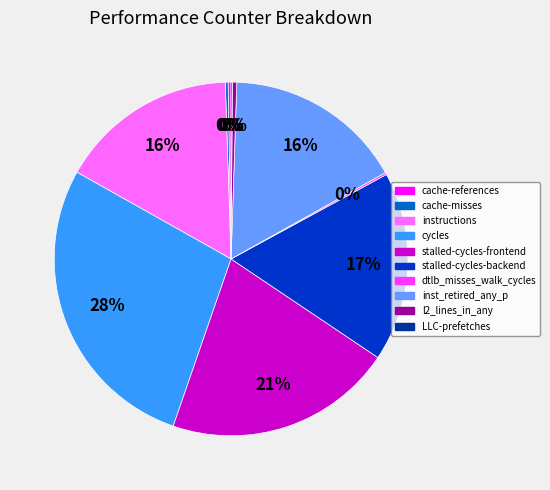

Which has a higher value, l2_lines_in_any or stalled-cycles-backend?

stalled-cycles-backend